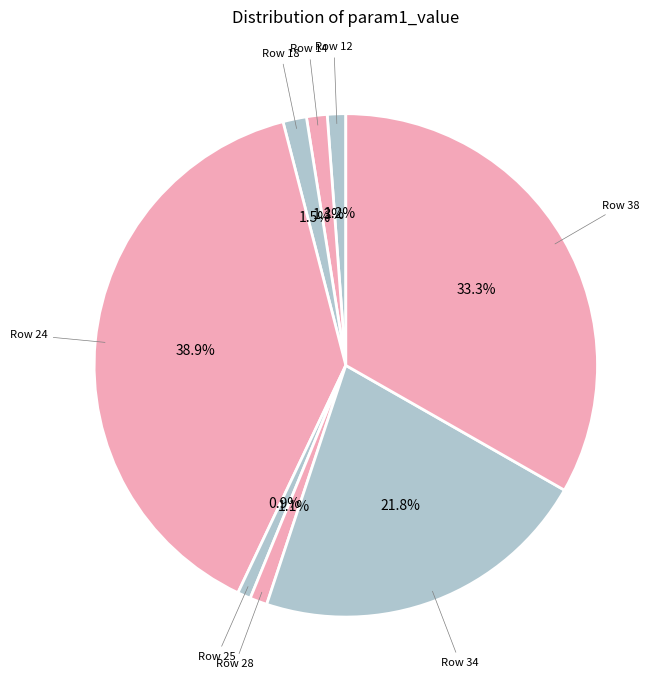

How many segments does this pie chart have?

8